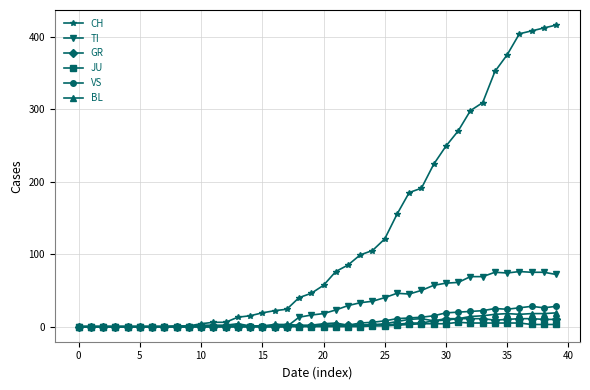

True or false: BL has more than 0 points higher than both neighbors.

True